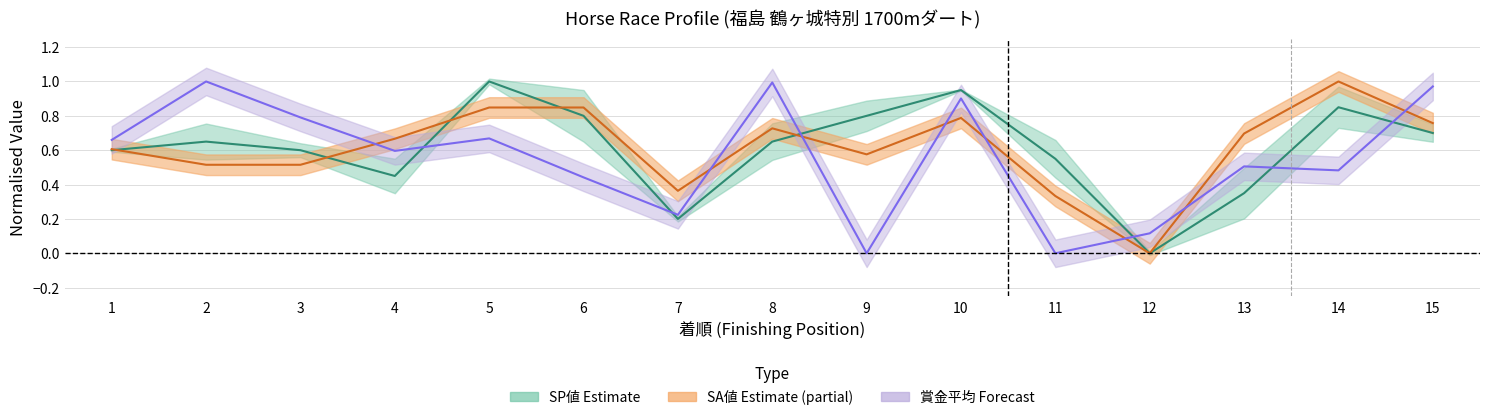

What are all the series names shown in the legend?

SP値, SA値, 賞金平均